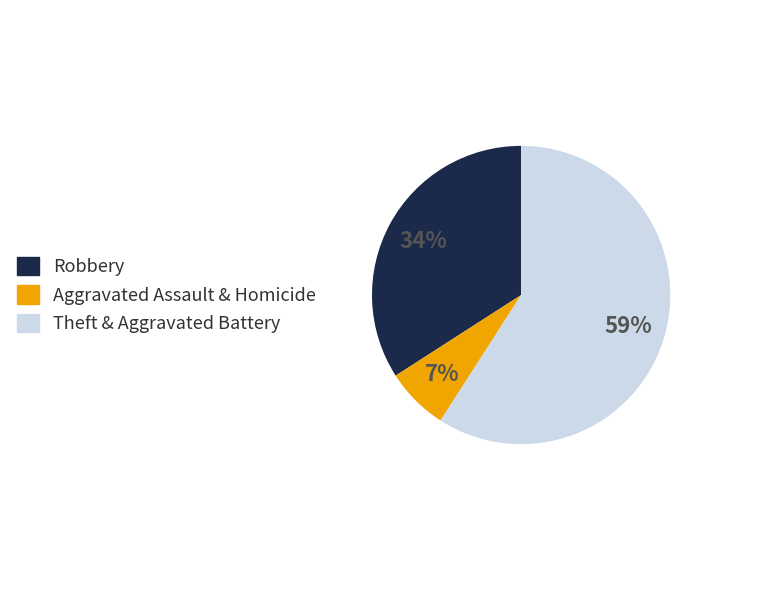

Which category has the biggest portion of the pie?

Theft & Aggravated Battery